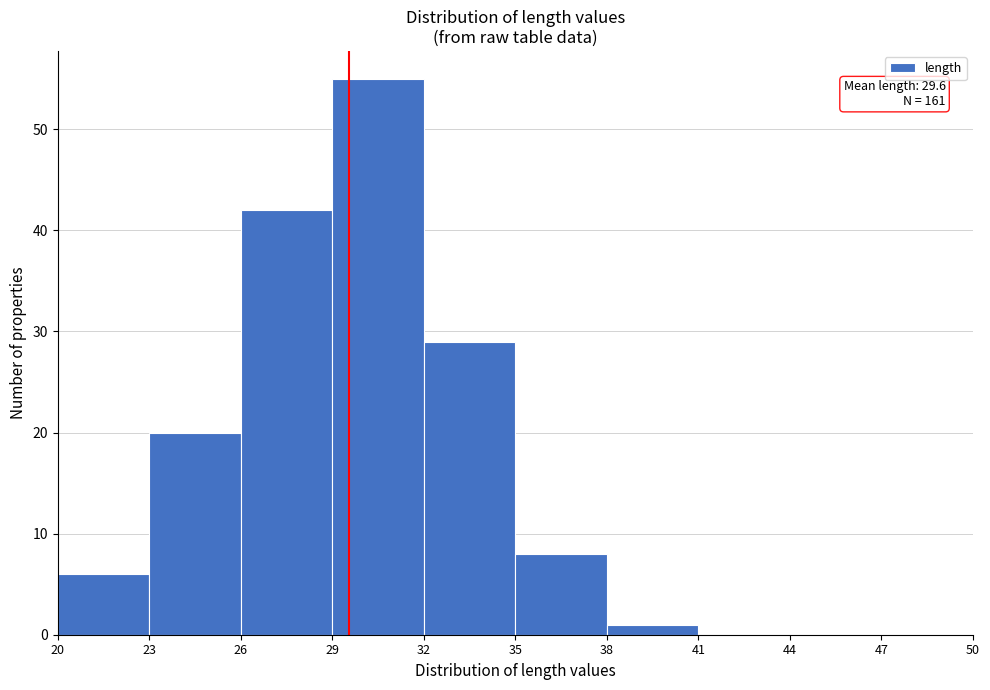

Which range on the x-axis has the tallest bar?

29 to 32